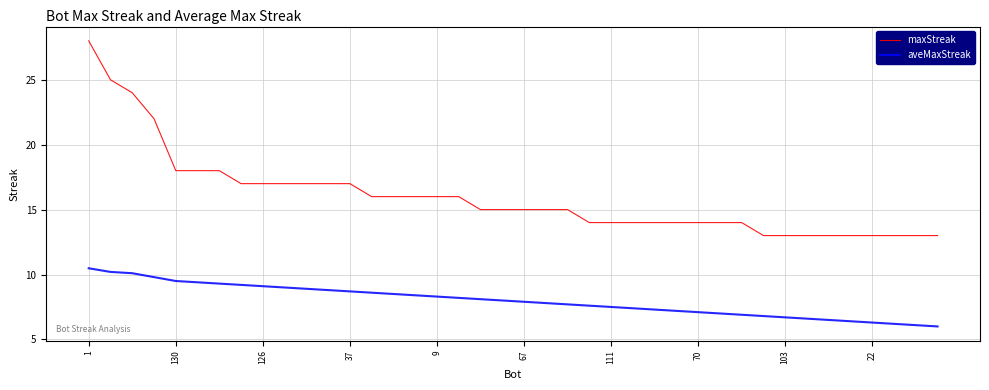

What is the greatest value displayed?

28.0